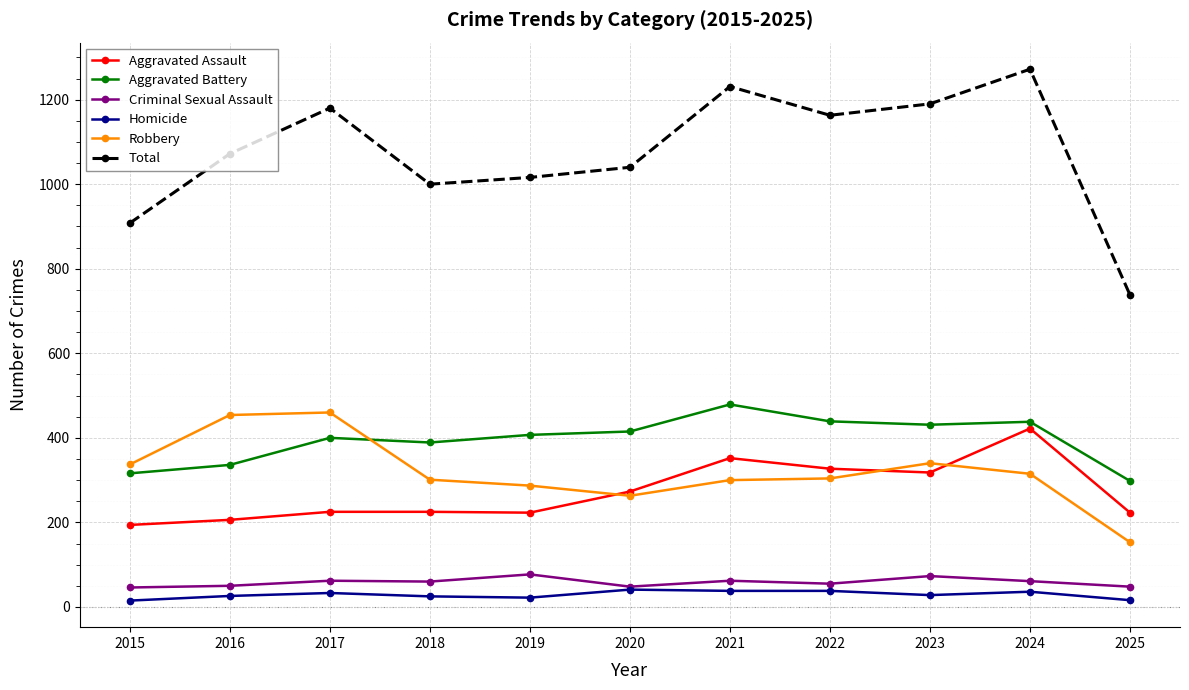

True or false: Total has more than 0 points higher than both neighbors.

True